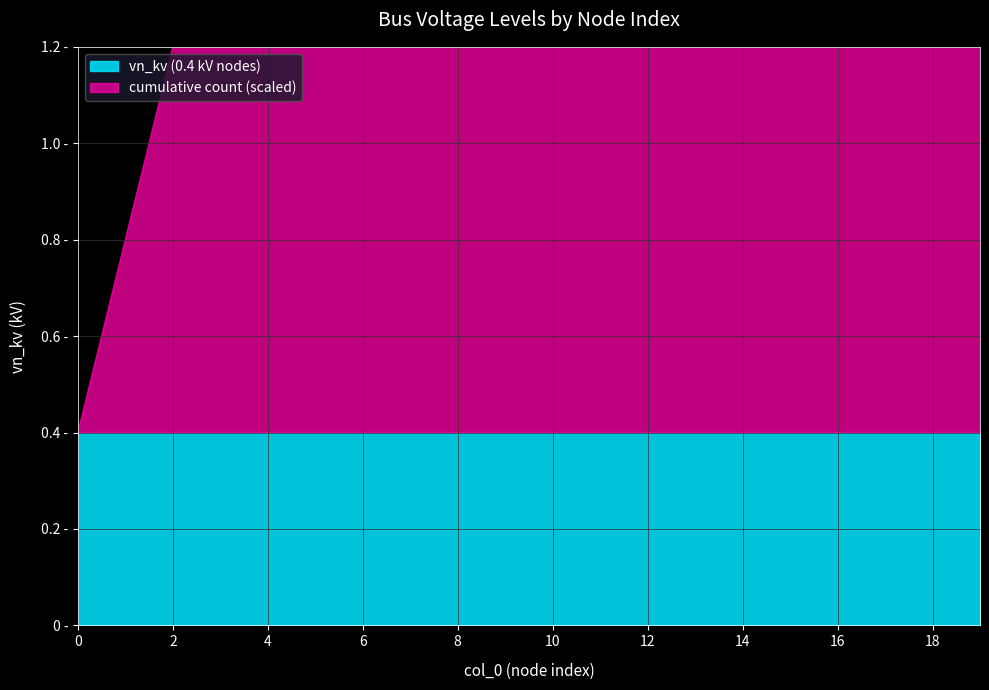

What is the value of the cumulative count point at the 6th from the left?

6.0